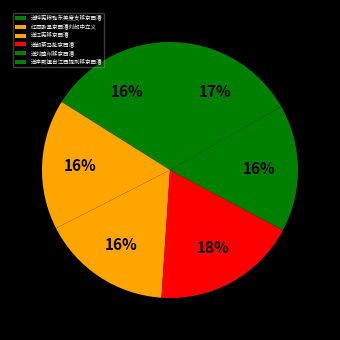

Is 红酒歌呈京西漕刘郎中立义 the majority of the pie?

No